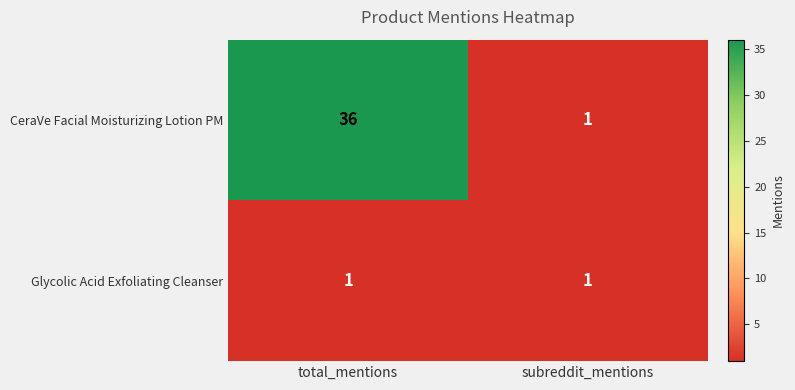

Which category has the highest value in the CeraVe Facial Moisturizing Lotion PM series?

total_mentions